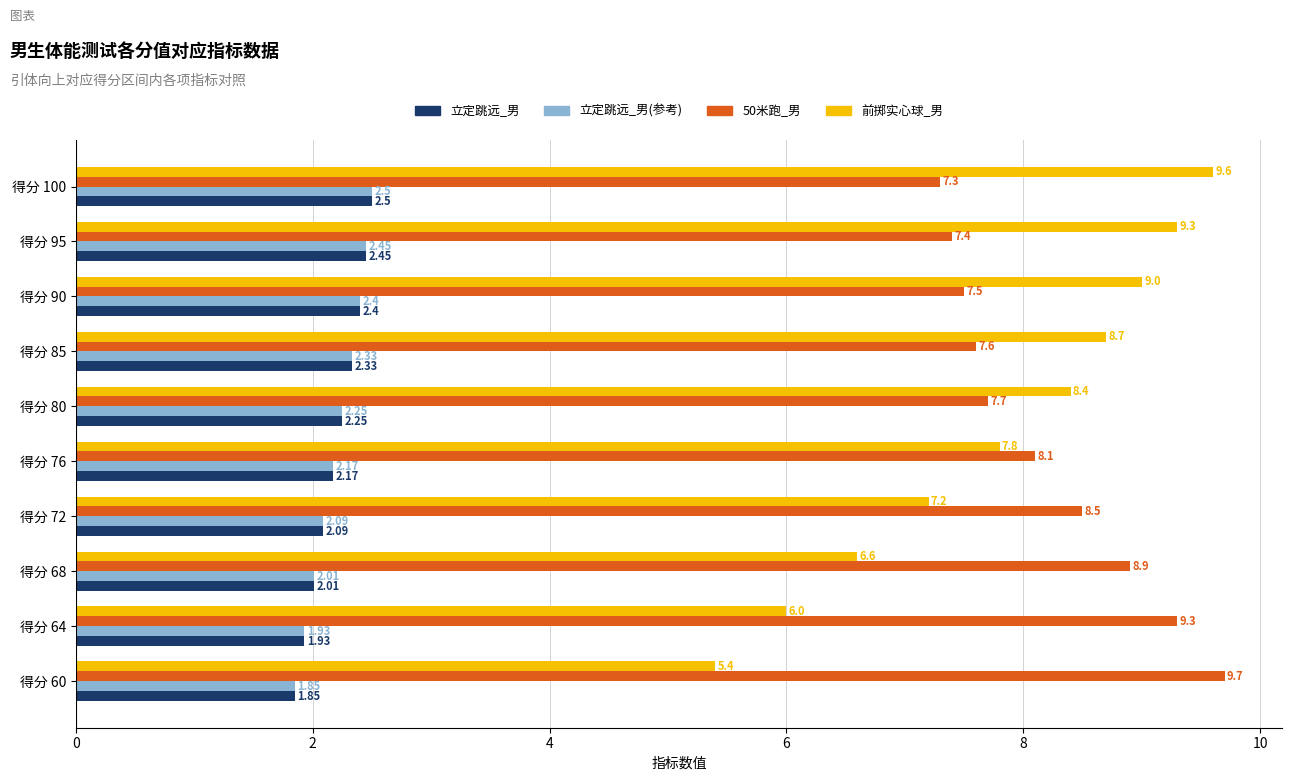

What is the spread (max minus min) of values at 得分 90?

6.6